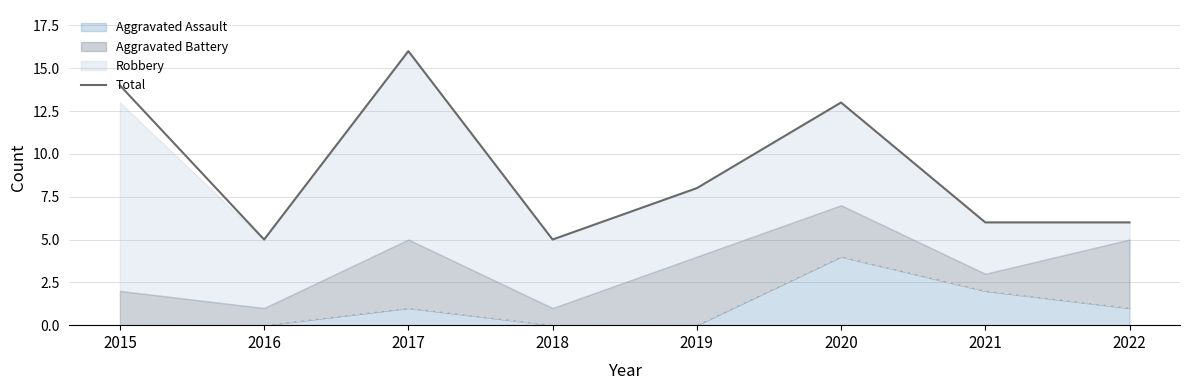

What is the change in value from 2016 to 2022?

+1